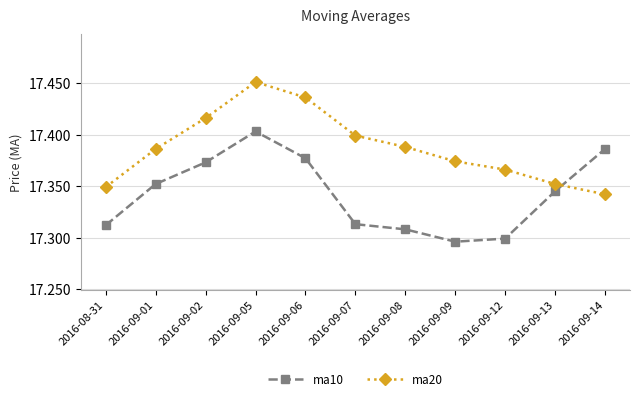

True or false: ma20 has more than 1 points higher than both neighbors.

False